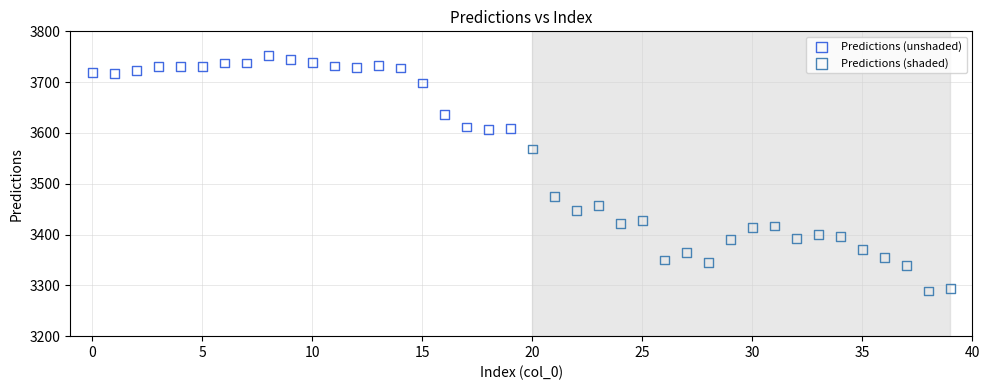

What are all the series names shown in the legend?

Predictions (unshaded), Predictions (shaded)